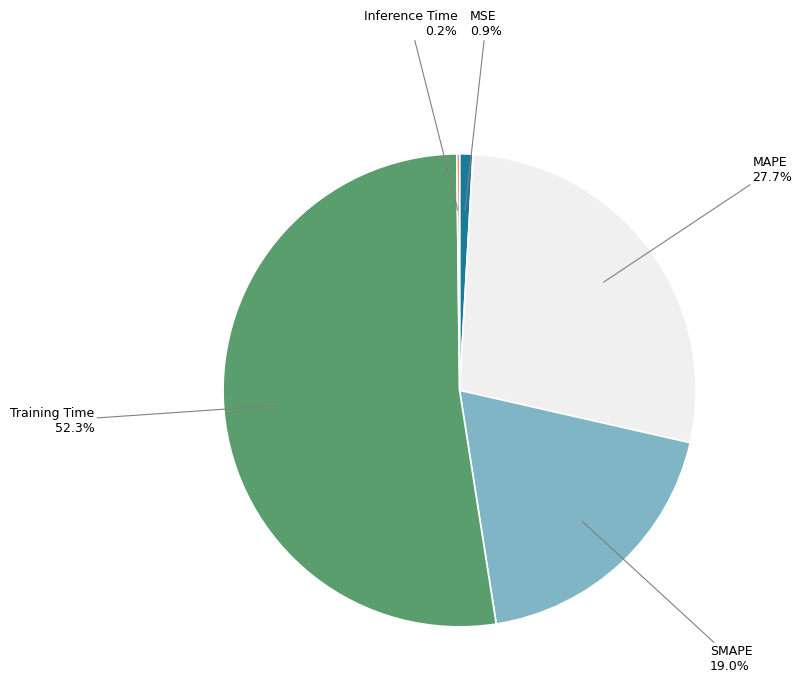

Does SMAPE represent more than half of the total?

No